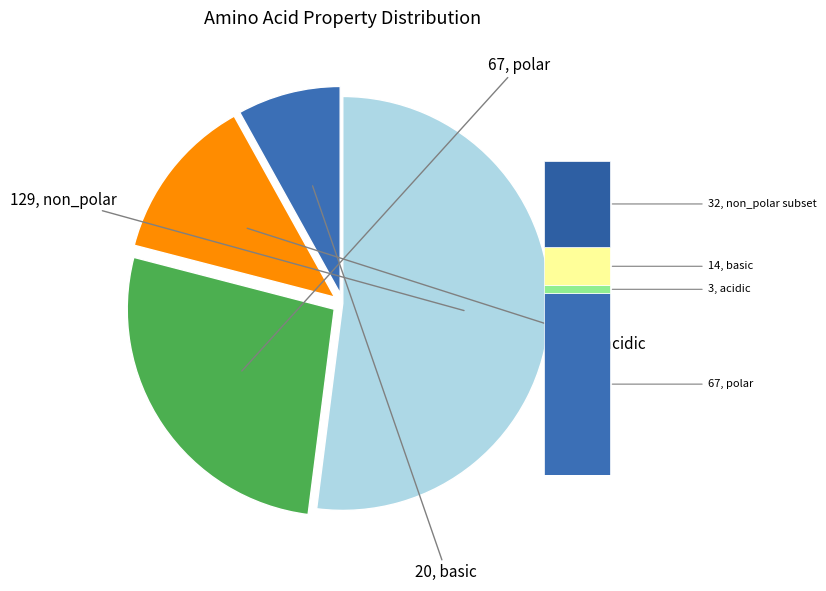

To the nearest percent, what percentage of the pie is acidic?

13%